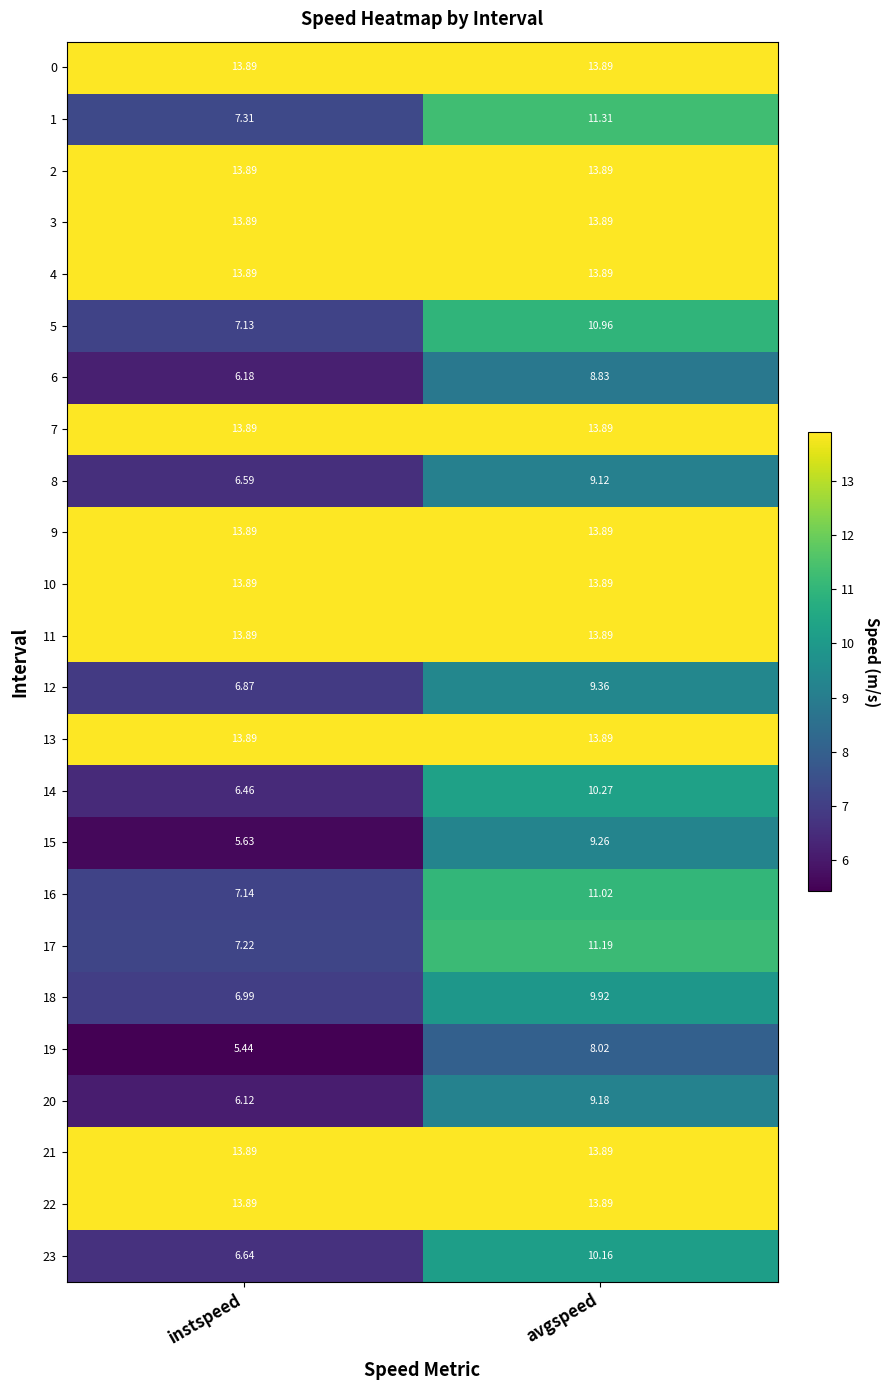

At which label does 12 reach its peak?

avgspeed